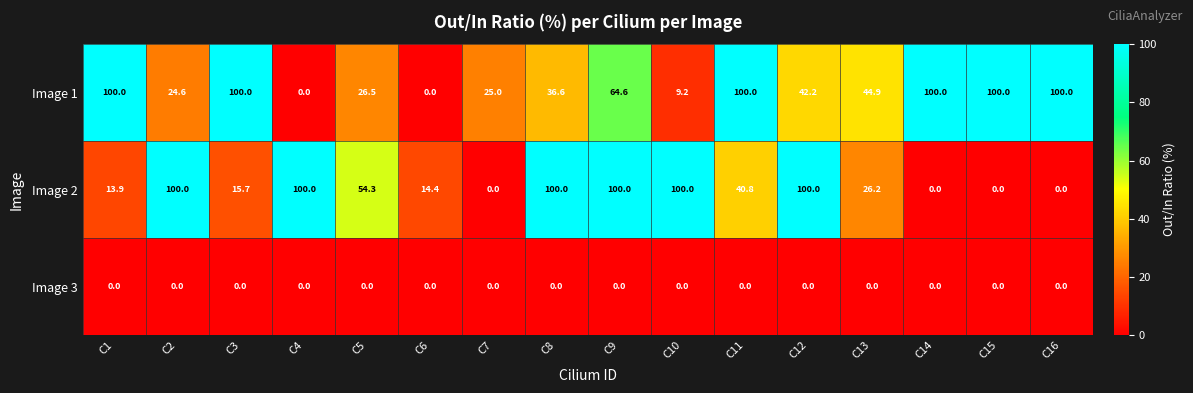

What is the spread (max minus min) of values at C3?

100.0